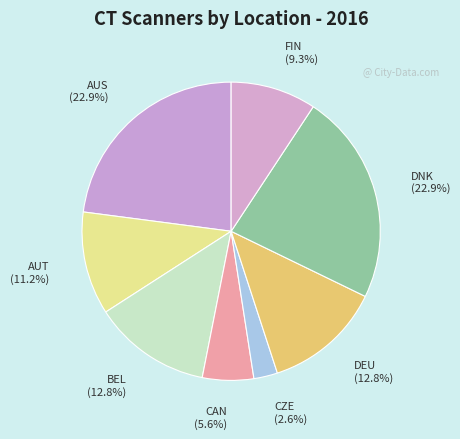

Count the number of slices in the pie.

8